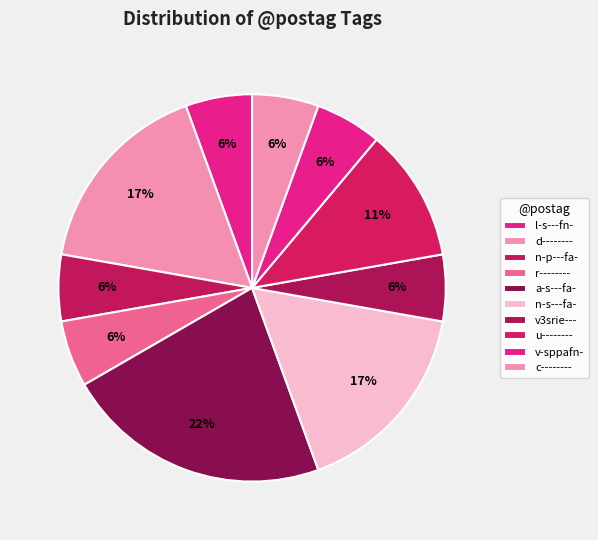

Count the number of slices in the pie.

10